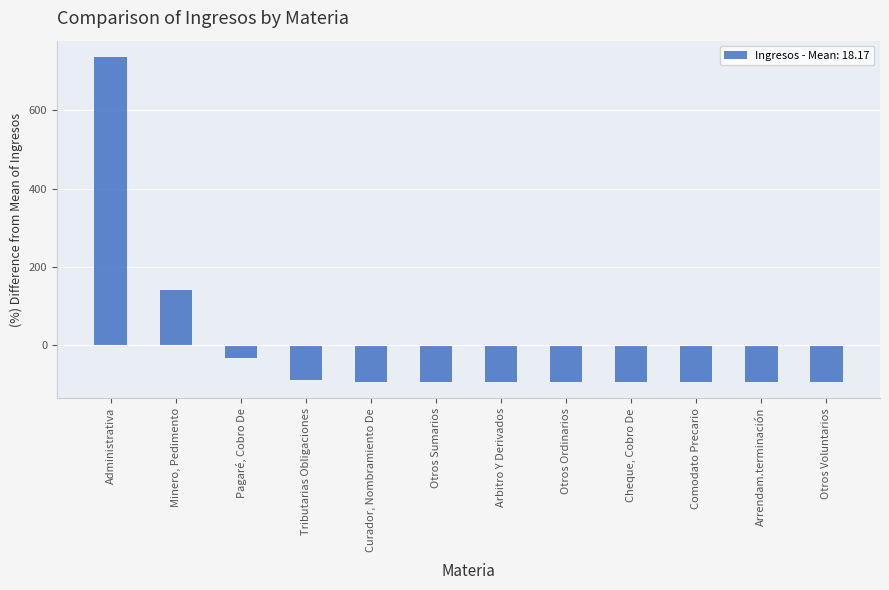

Is it true that the value at Minero, Pedimento is 47.3?

False